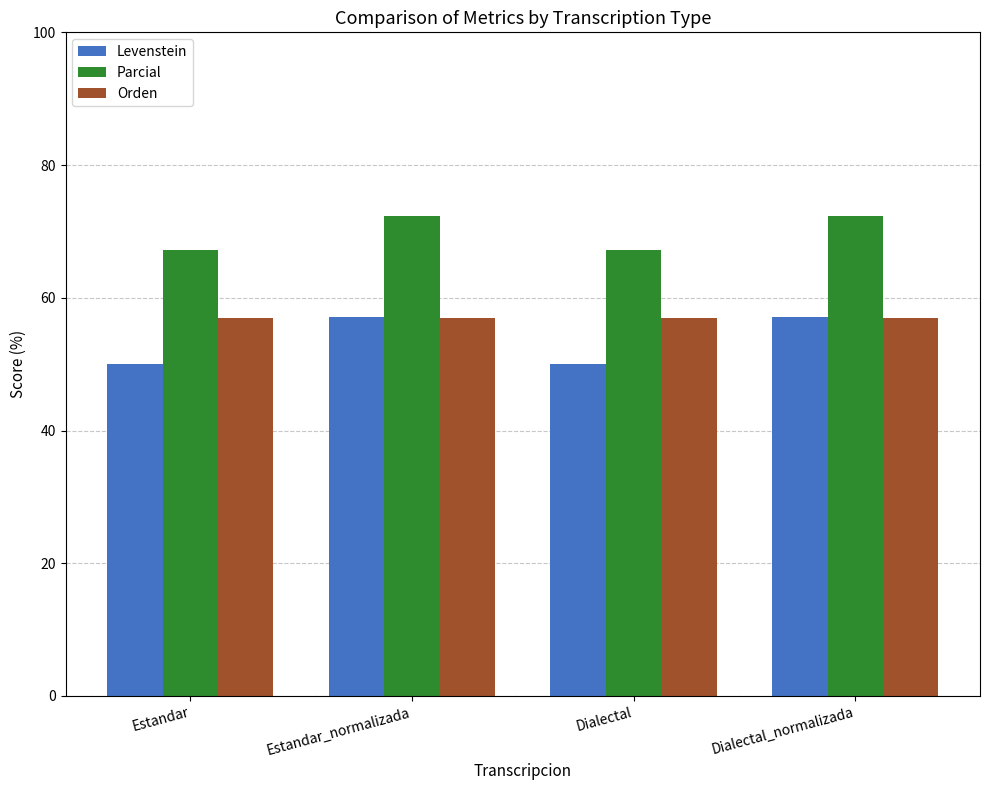

Reading left to right, transcribe all the data shown in this chart.

Levenstein: Estandar=50.0	Estandar_normalizada=57.1	Dialectal=50.0	Dialectal_normalizada=57.1
Parcial: Estandar=67.1	Estandar_normalizada=72.3	Dialectal=67.1	Dialectal_normalizada=72.3
Orden: Estandar=56.9	Estandar_normalizada=56.9	Dialectal=56.9	Dialectal_normalizada=56.9